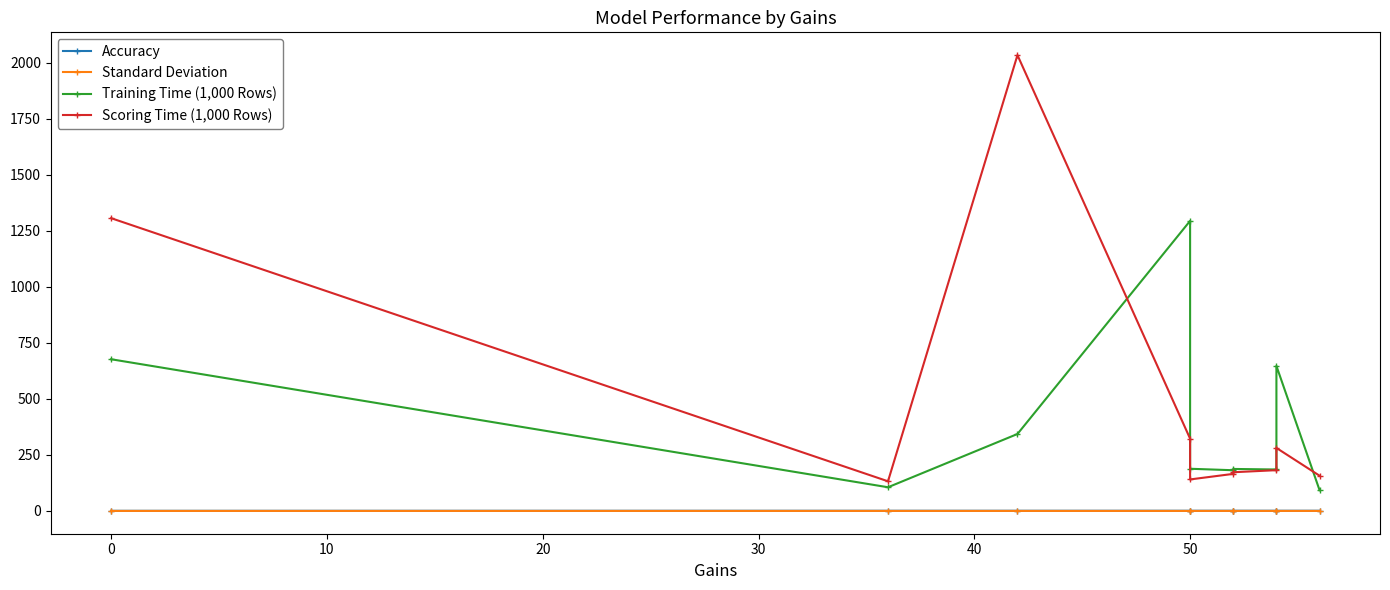

Reading left to right, transcribe all the data shown in this chart.

Accuracy: 0.5	0.8	0.8	0.8	0.8	0.8	0.9	0.9	0.9	0.9
Standard Deviation: 0.0	0.1	0.0	0.0	0.1	0.0	0.0	0.1	0.1	0.1
Training Time (1,000 Rows): 676.6	105.6	343.2	1293.7	188.1	181.5	187.3	184.8	646.9	92.4
Scoring Time (1,000 Rows): 1305.8	132.2	2033.1	322.3	140.5	165.3	172.6	181.8	281.0	157.0